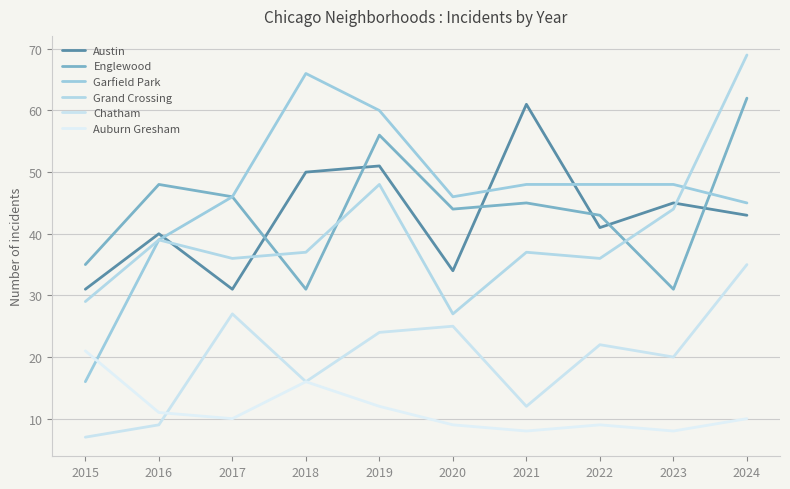

Is this an area chart (filled region under the line)?

No